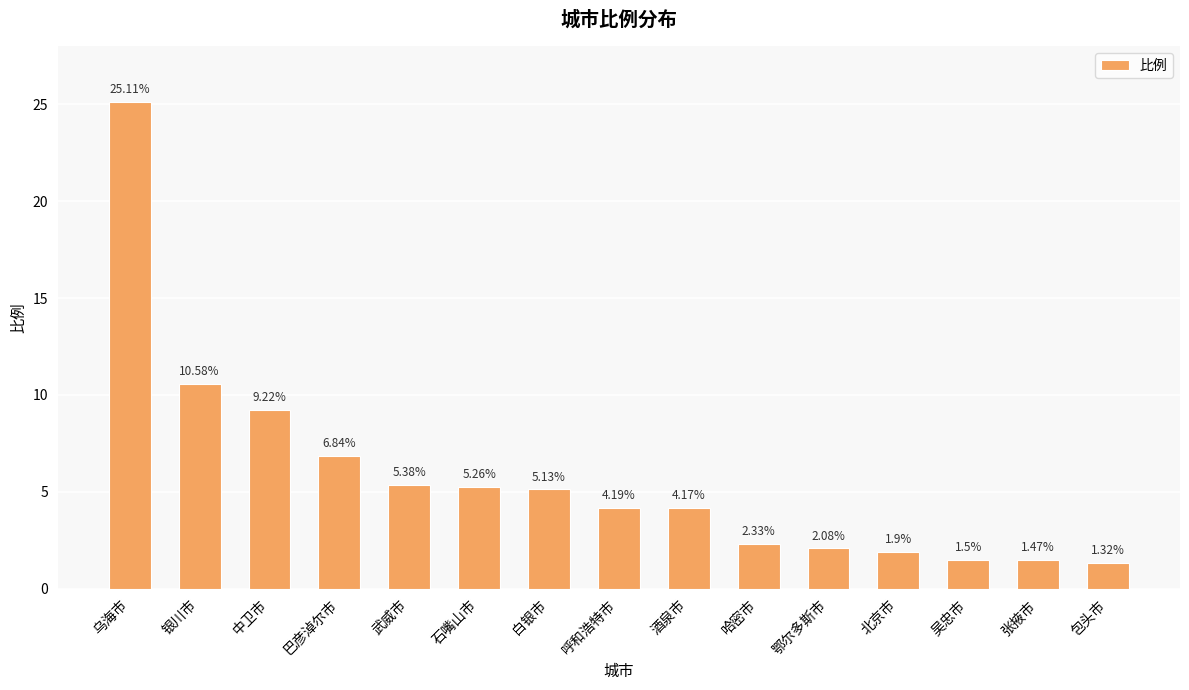

Between 张掖市 and 白银市, which is larger?

白银市